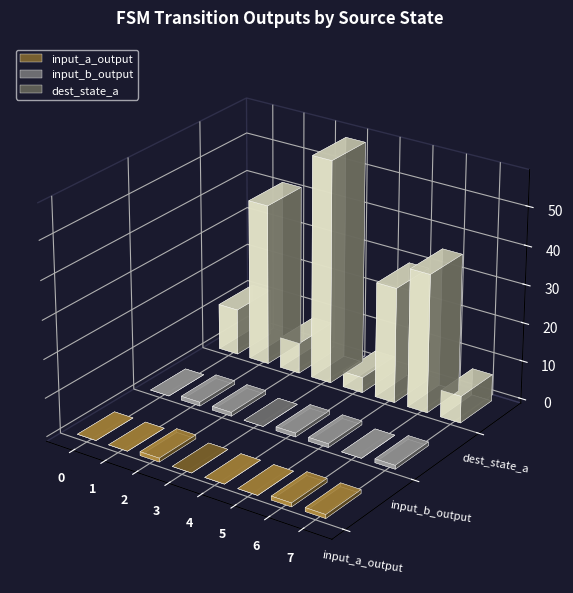

Which series has the largest range (max minus min)?

dest_state_a